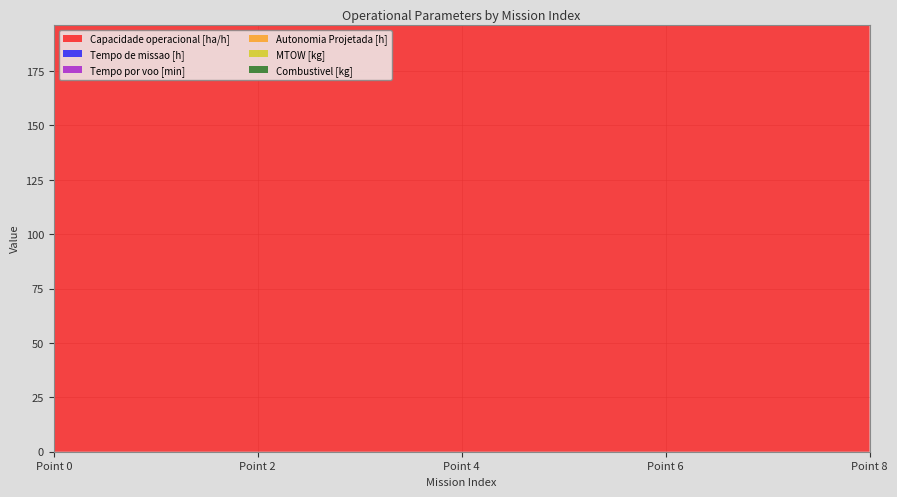

True or false: Combustivel [kg] has more than 1 interior local peaks.

False